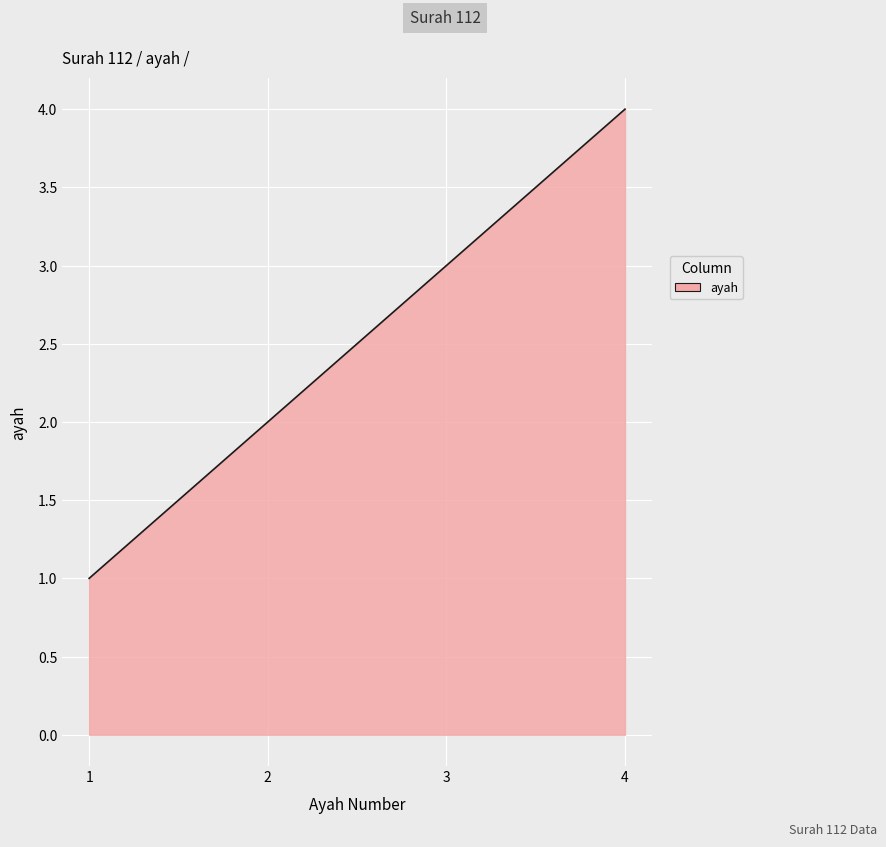

Rank the categories by value from lowest to highest.

1, 2, 3, 4